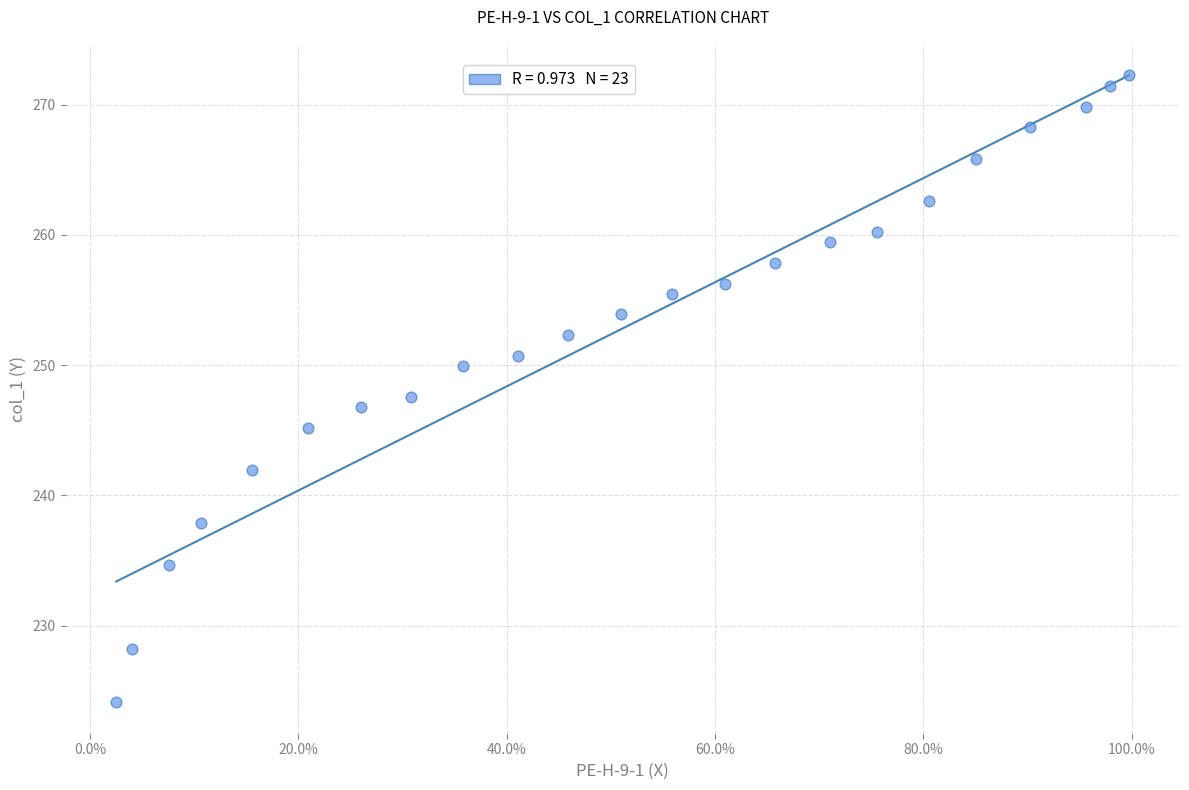

What is the range of Y values (max minus min)?

48.1